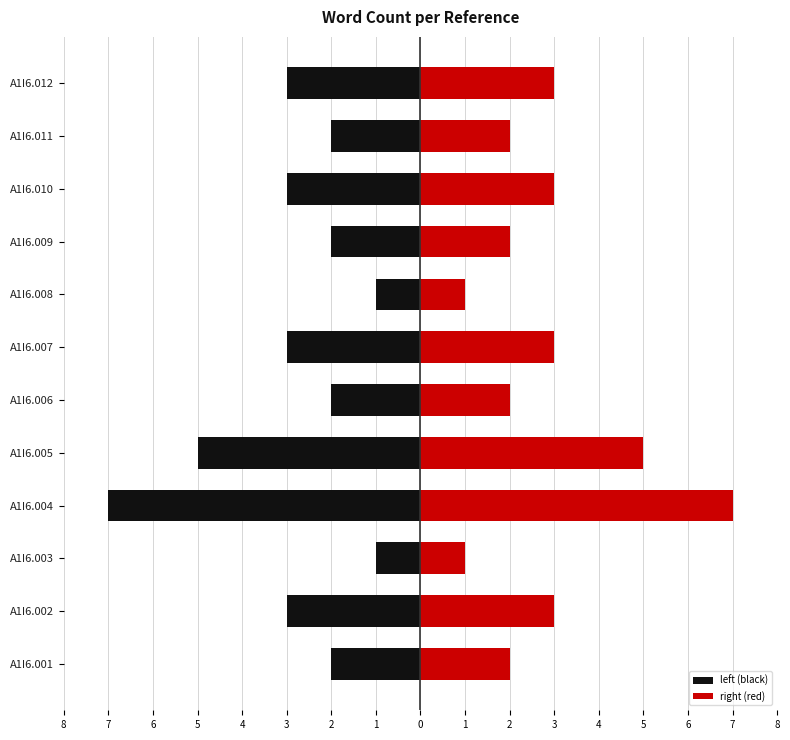

Rank the series by their average value, from highest to lowest.

right (red), left (black)